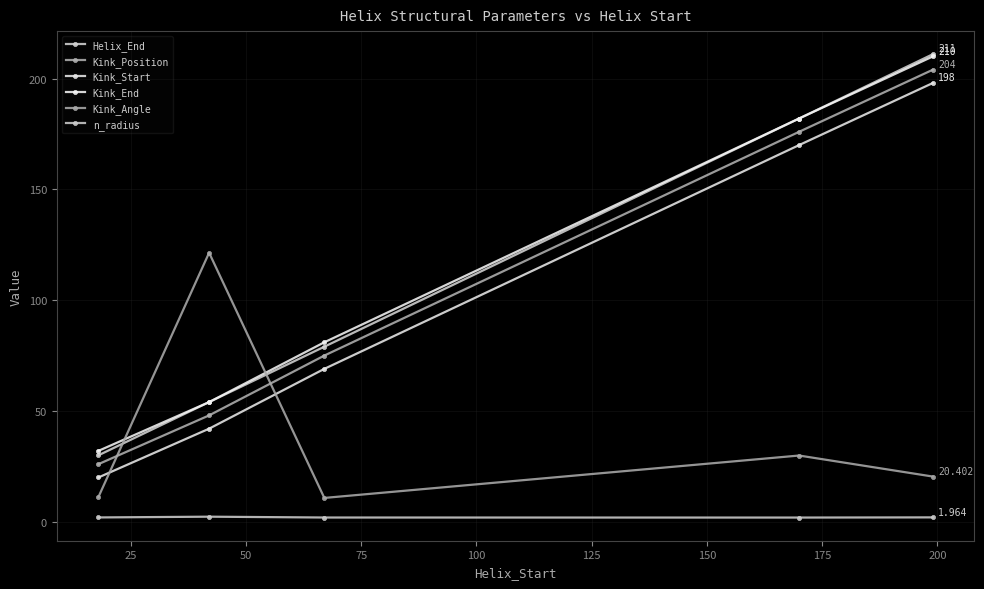

Reading left to right, extract all data points from this chart.

Helix_End: 30.0	54.0	79.0	182.0	211.0
Kink_Position: 26.0	48.0	75.0	176.0	204.0
Kink_Start: 20.0	42.0	69.0	170.0	198.0
Kink_End: 32.0	54.0	81.0	182.0	210.0
Kink_Angle: 11.2	121.4	10.7	29.9	20.4
n_radius: 1.9	2.3	1.9	1.9	2.0